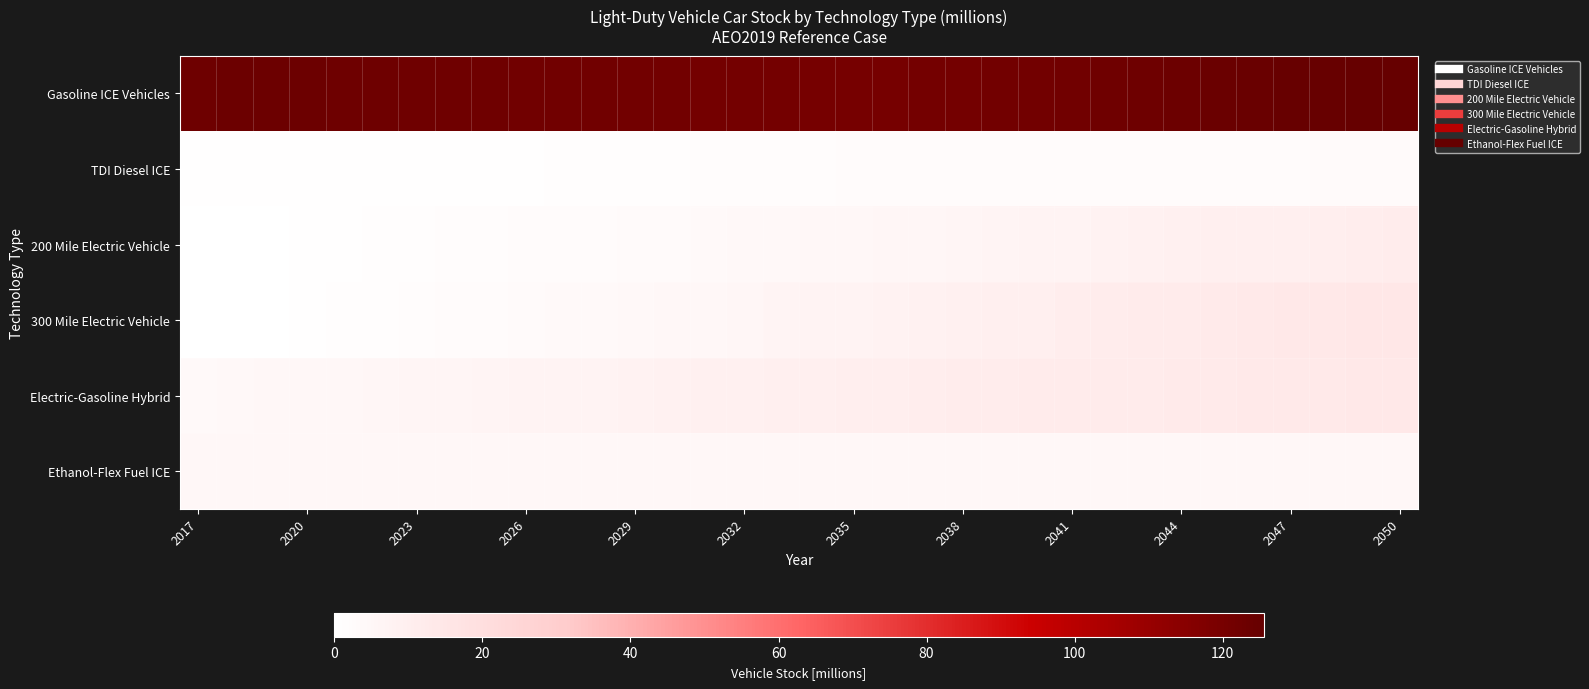

Reading left to right, transcribe all the data shown in this chart.

Gasoline ICE Vehicles: 122.7	123.1	123.3	123.2	123.1	122.7	122.5	122.3	122.1	122.0	121.9	121.7	121.5	121.2	121.0	120.8	120.7	120.6	120.5	120.6	120.7	120.9	121.2	121.5	121.9	122.4	122.8	123.3	123.8	124.3	124.7	125.1	125.3	125.6
TDI Diesel ICE: 0.8	0.8	0.8	0.8	0.8	0.8	0.8	0.8	0.9	1.0	1.0	1.1	1.2	1.4	1.5	1.6	1.8	1.9	2.0	2.2	2.3	2.4	2.5	2.6	2.7	2.7	2.8	2.9	2.9	2.9	2.9	3.0	3.0	2.9
200 Mile Electric Vehicle: 0.1	0.2	0.3	0.6	0.8	1.0	1.2	1.5	1.8	2.1	2.4	2.7	3.0	3.3	3.6	4.0	4.3	4.7	5.0	5.4	5.8	6.3	6.7	7.1	7.6	8.0	8.5	8.9	9.4	9.8	10.3	10.7	11.2	11.6
300 Mile Electric Vehicle: 0.0	0.2	0.4	0.7	1.0	1.4	1.8	2.2	2.6	3.0	3.4	3.9	4.3	4.8	5.3	5.8	6.4	7.0	7.5	8.1	8.7	9.2	9.8	10.3	10.8	11.3	11.8	12.3	12.8	13.3	13.8	14.2	14.6	15.1
Electric-Gasoline Hybrid: 3.7	4.1	4.5	4.9	5.3	5.7	6.0	6.4	6.7	7.0	7.4	7.7	8.1	8.5	8.9	9.2	9.6	10.0	10.3	10.7	11.0	11.3	11.6	11.9	12.2	12.5	12.7	13.0	13.2	13.4	13.6	13.7	13.8	13.9
Ethanol-Flex Fuel ICE: 4.8	4.9	5.0	5.1	5.1	5.1	5.1	5.1	5.1	5.0	4.9	4.8	4.7	4.6	4.5	4.5	4.5	4.5	4.5	4.5	4.5	4.6	4.7	4.7	4.8	4.8	4.9	4.9	4.9	4.9	4.9	4.9	4.8	4.8